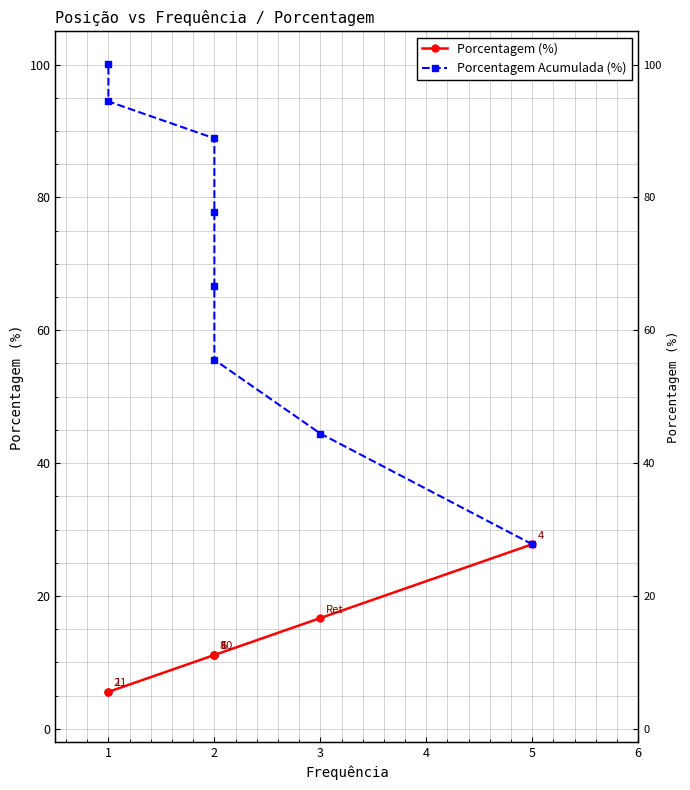

What is the total value across all series at 2?

66.7